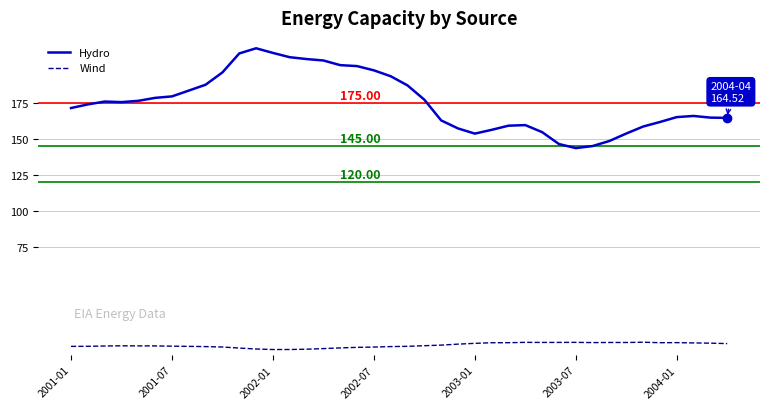

Which series has the widest spread of values?

Hydro